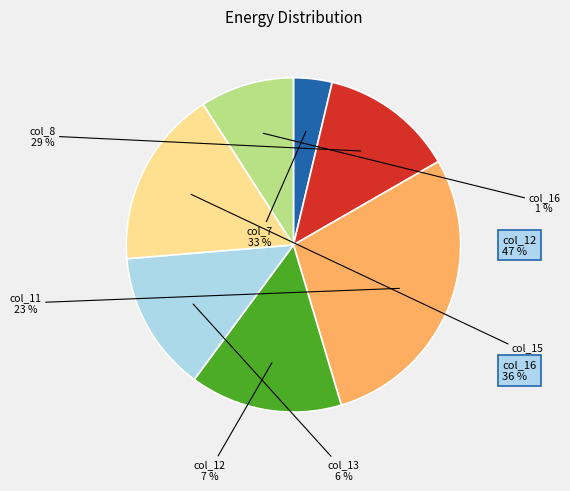

Which slice is the largest?

col_11